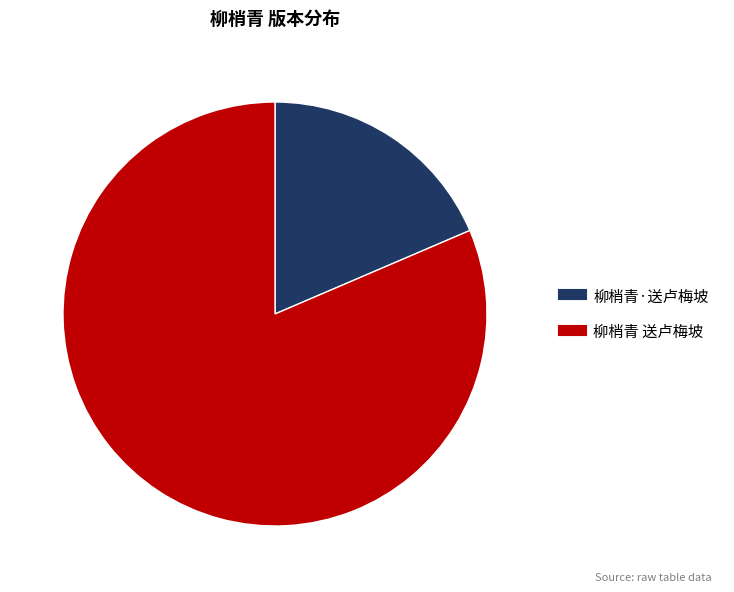

Is the sum of 柳梢青 送卢梅坡 and 柳梢青·送卢梅坡 greater than half?

Yes